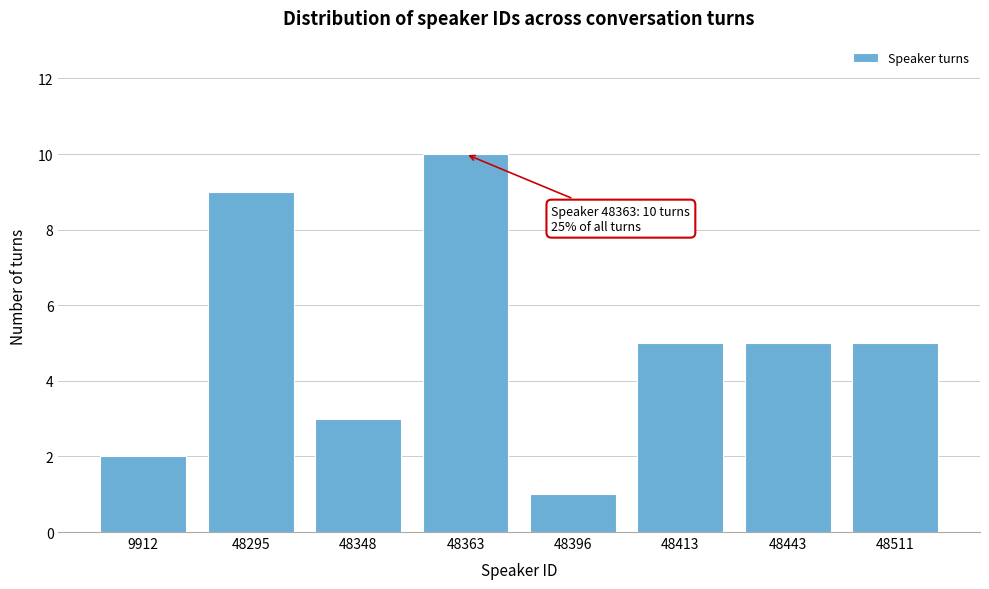

Reading right to left, what are all the values shown in this chart?

48511=5	48443=5	48413=5	48396=1	48363=10	48348=3	48295=9	9912=2